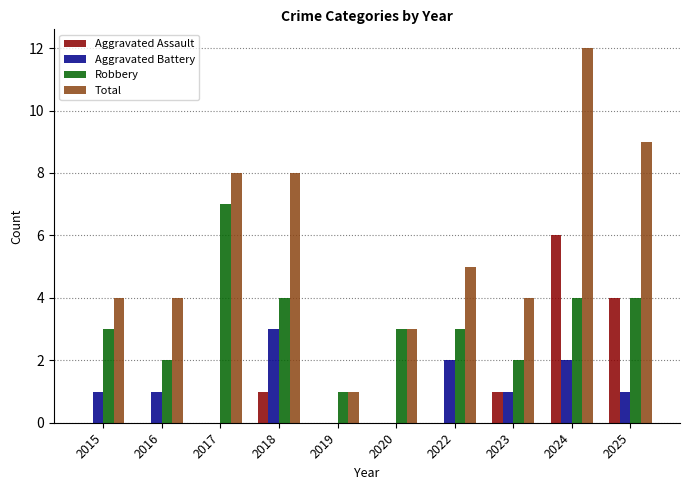

Between 2023 and 2025, which series saw the biggest shift?

Total